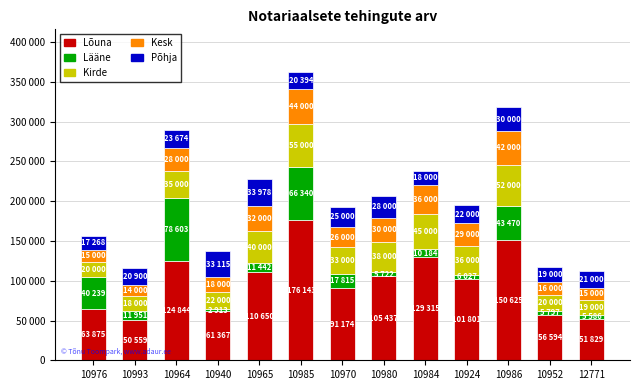

What are all the series names shown in the legend?

Lõuna, Lääne, Kirde, Kesk, Põhja